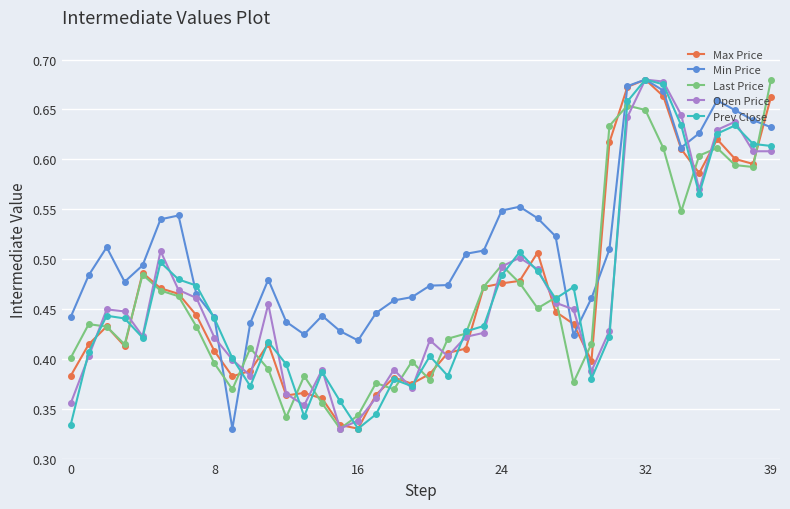

Which series has the largest total across all categories?

Min Price